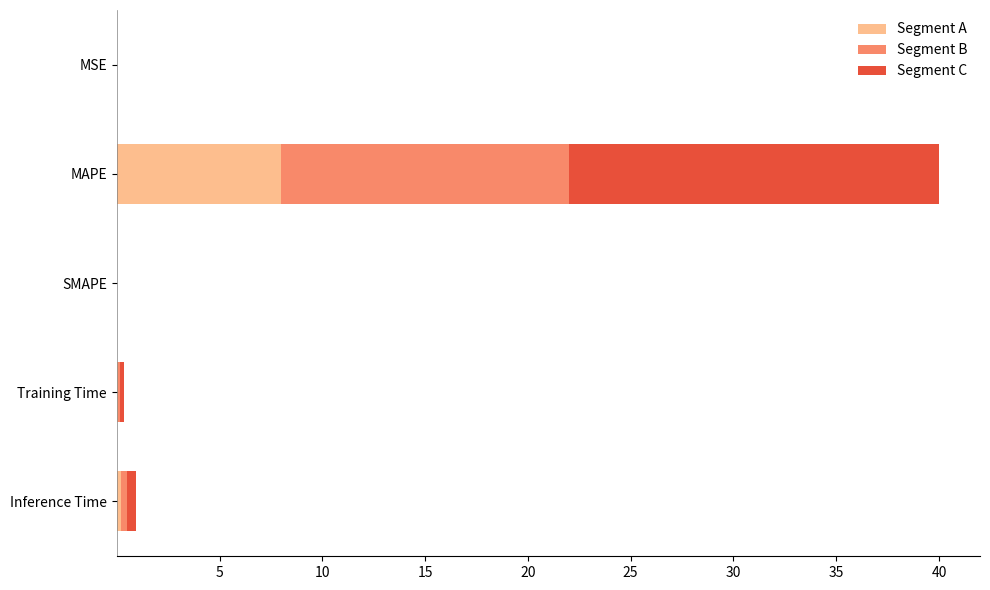

At which category is the sum across all series the highest?

MAPE